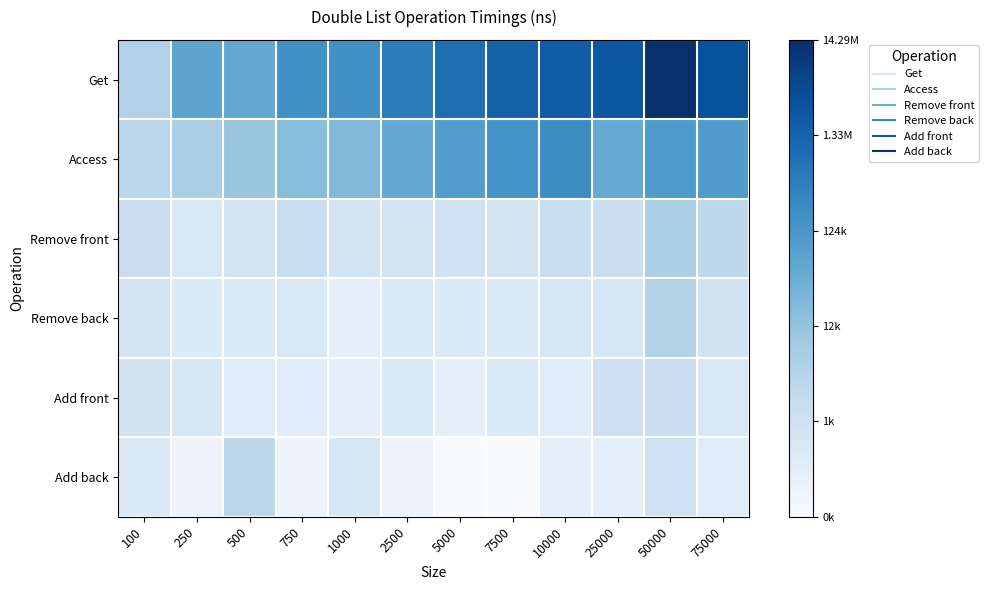

How many distinct data groups are displayed?

6